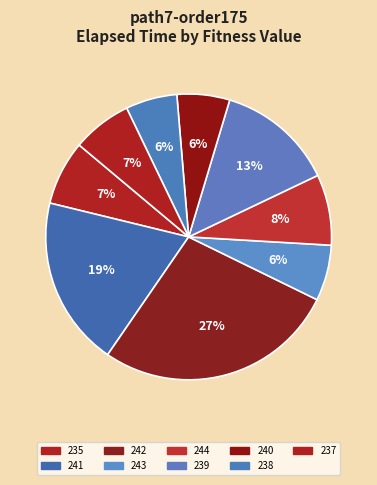

Which slice is the largest?

242